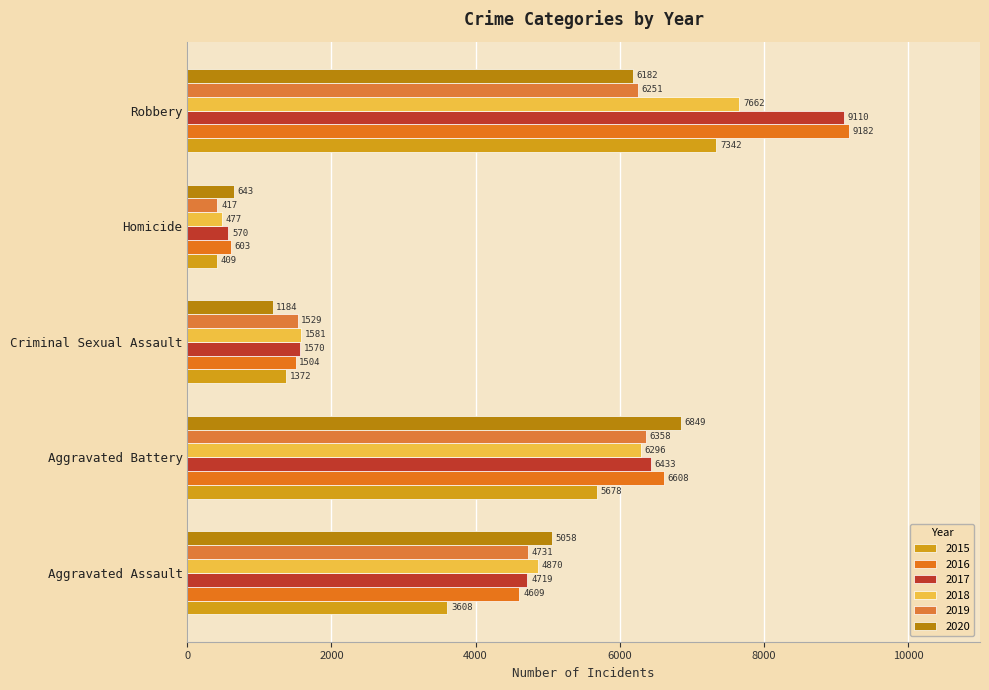

Is the value of 2015 at Aggravated Battery greater than the value of 2019 at Aggravated Battery?

No